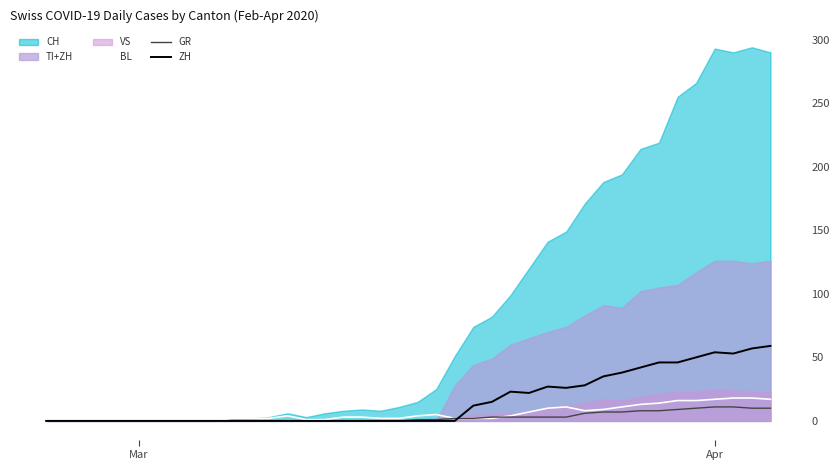

What is the maximum value for BL?

18